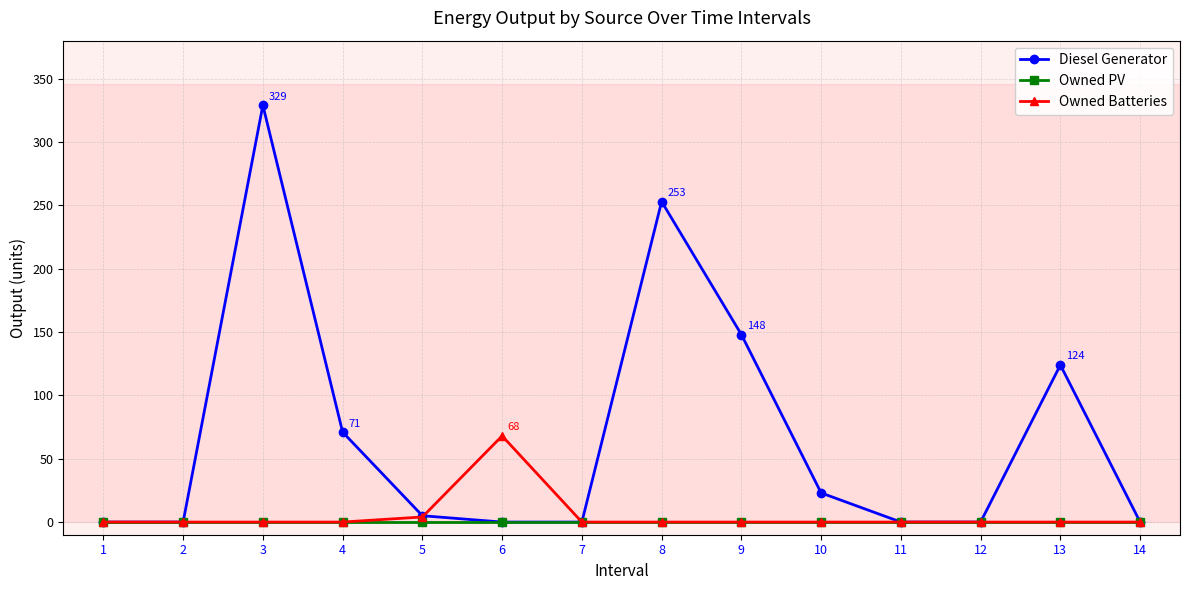

How many lines are shown in the chart?

3